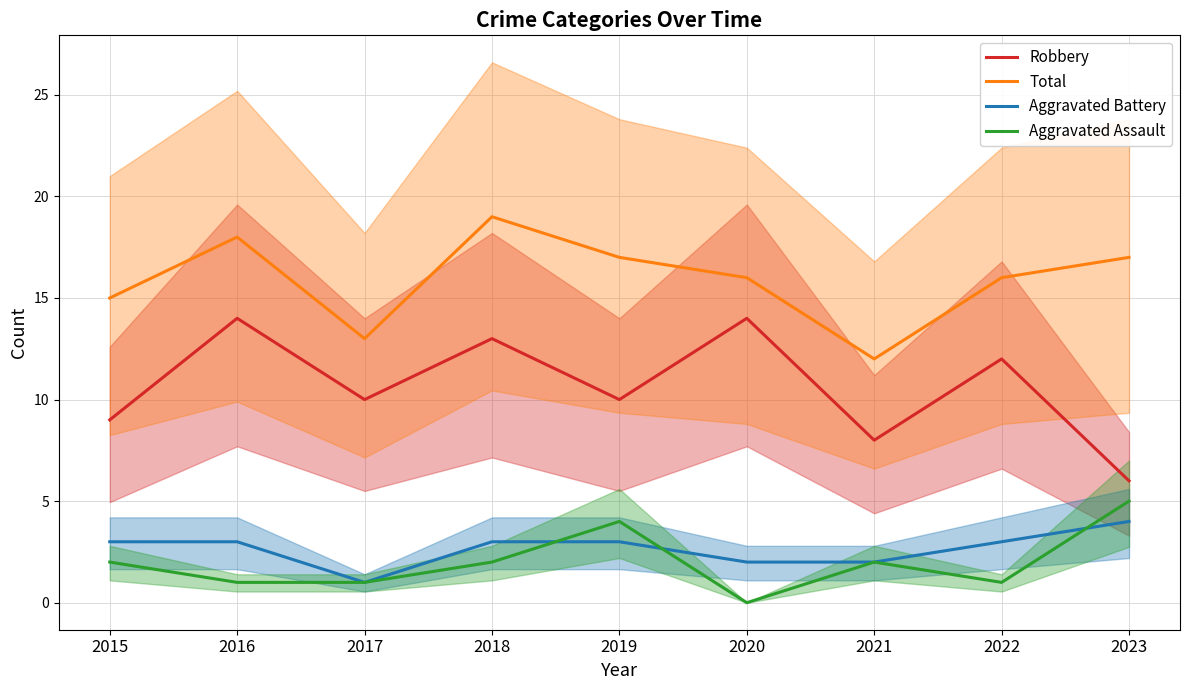

What is the difference between the Total values at 2020 and 2015?

1